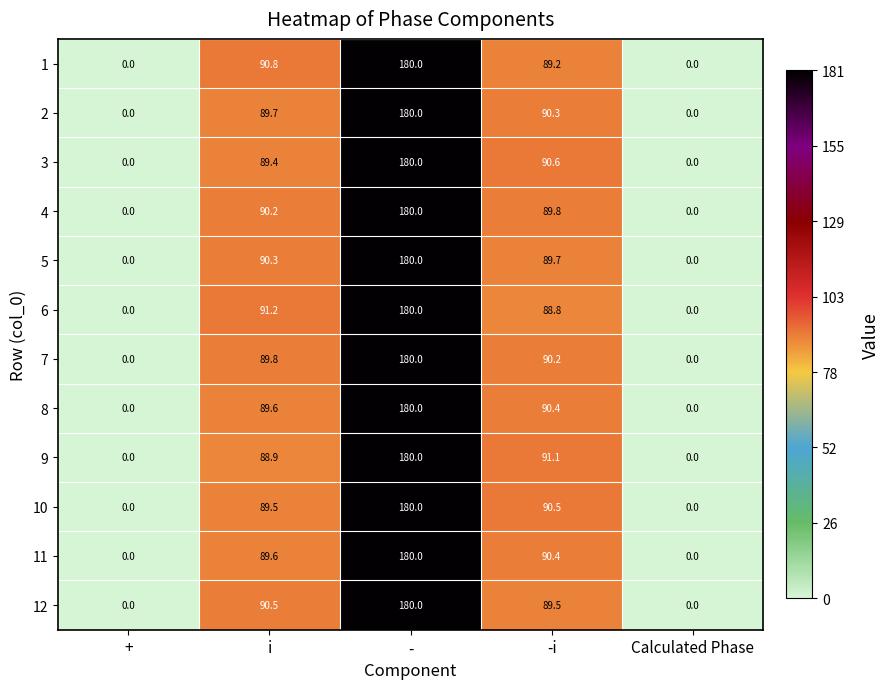

Which category has the highest value across all series?

-